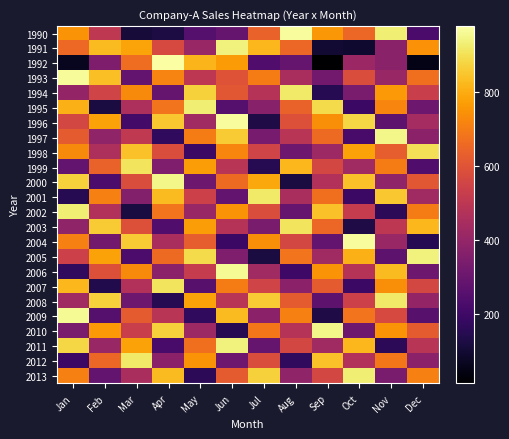

What is the spread (max minus min) of values at Apr?

856